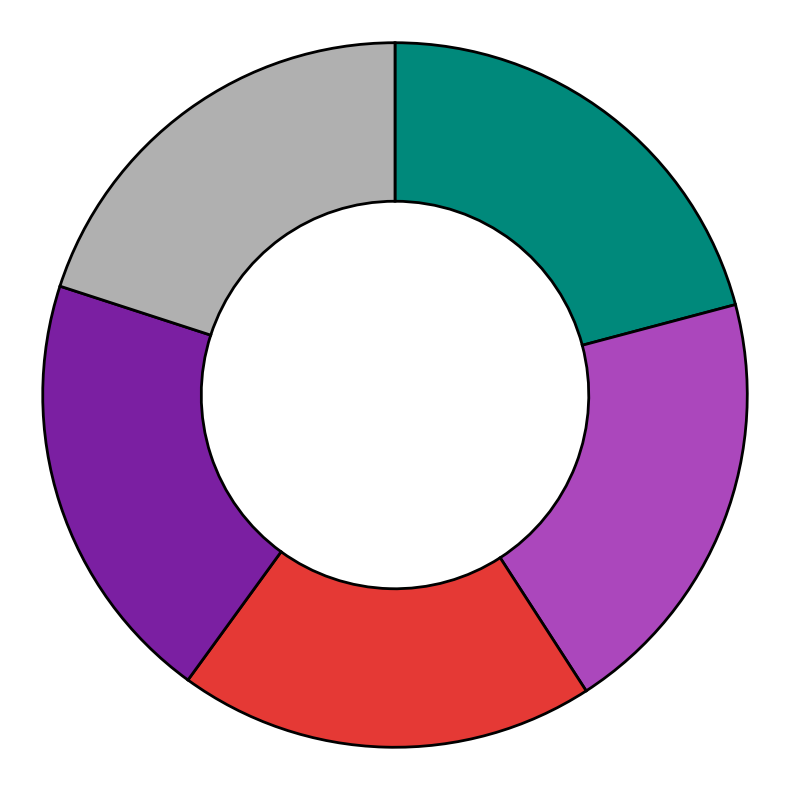

Does any single category account for the majority?

No